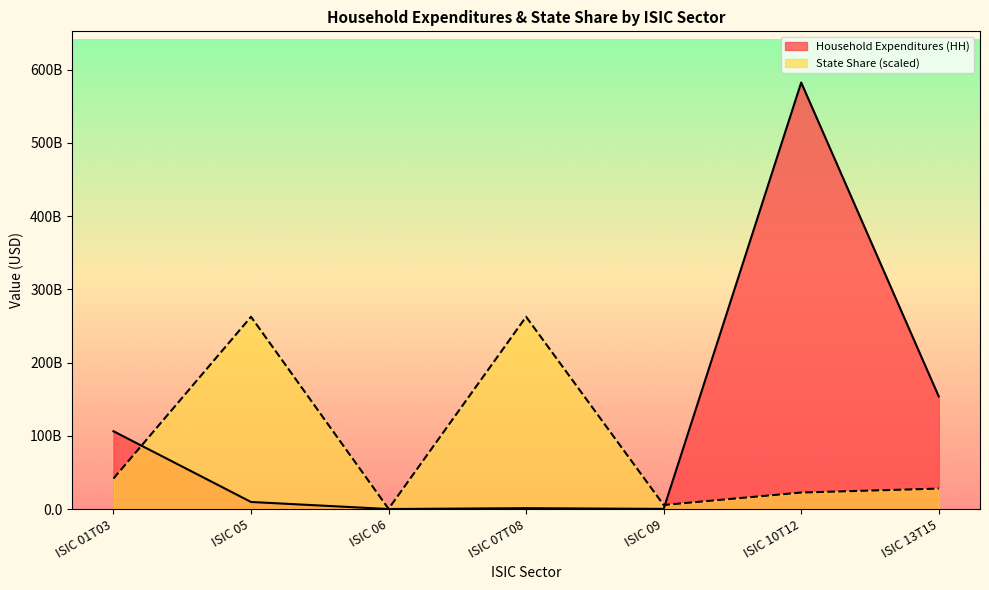

What is the difference between the Household Expenditures (HH) values at ISIC 06 and ISIC 09?

174459551.0